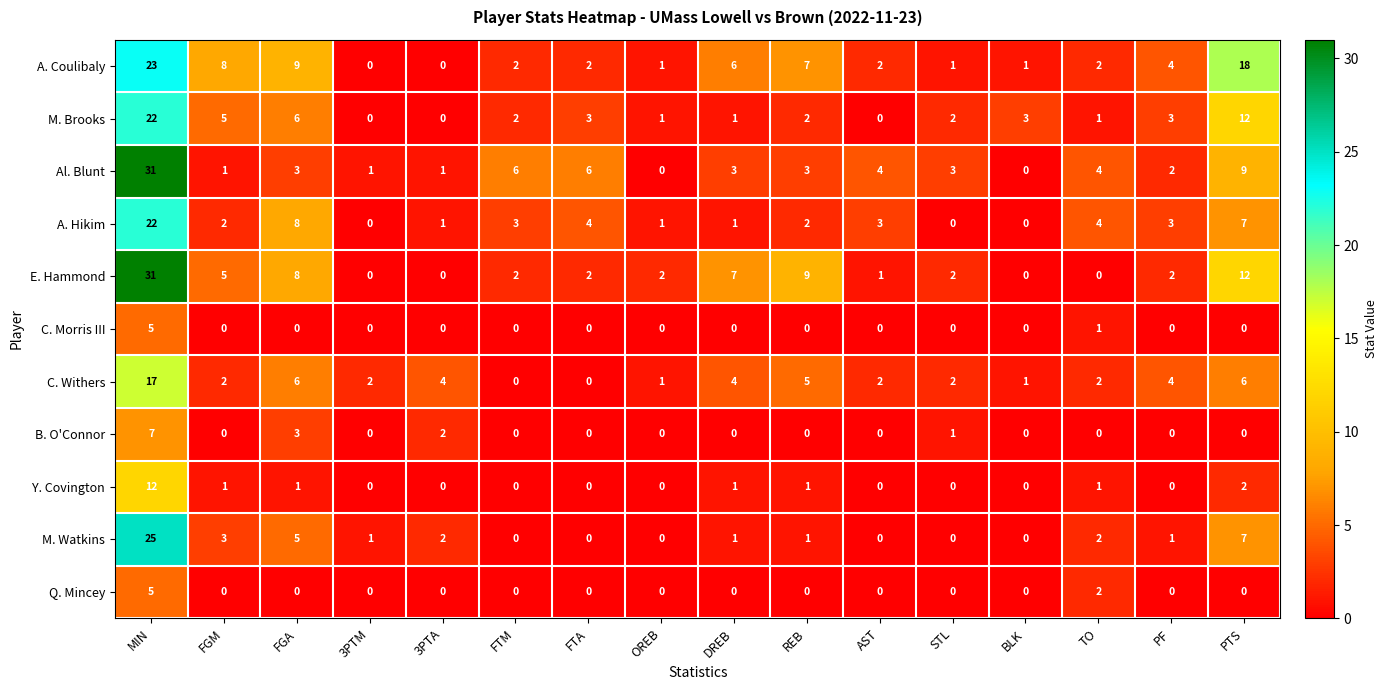

What is the total value across all series at 3PTM?

4